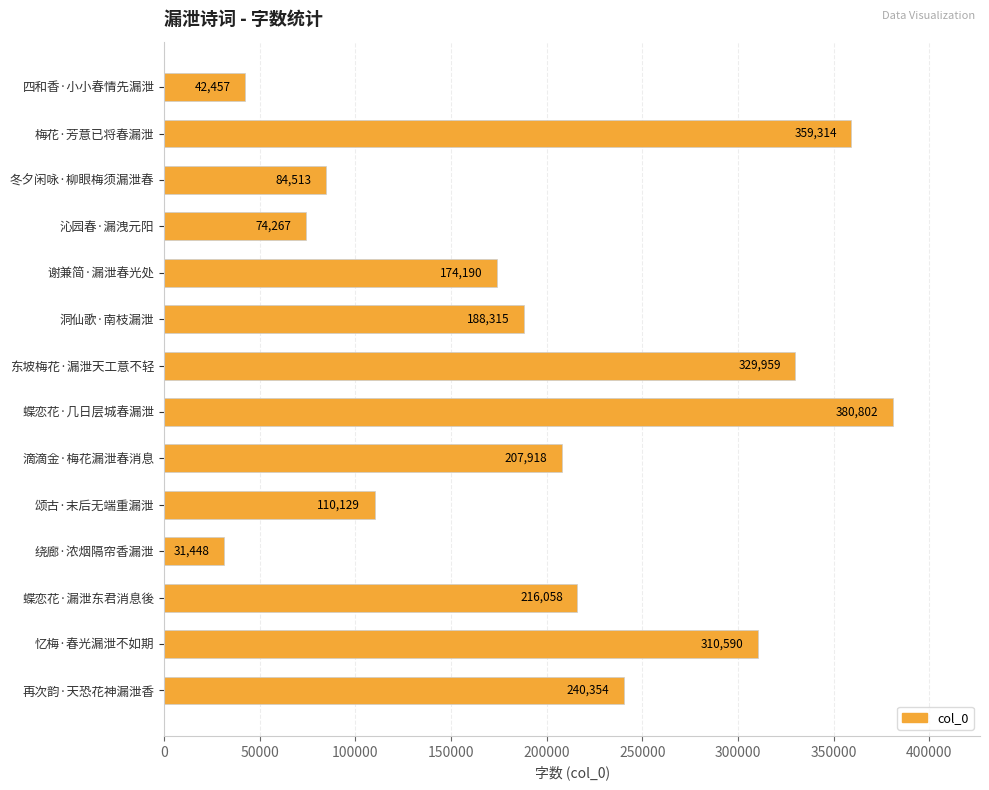

What is the difference between the maximum and minimum values?

349354